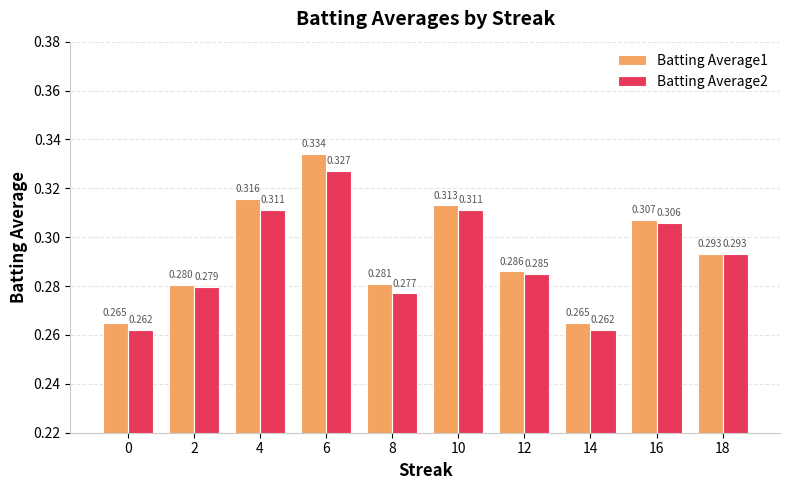

What is the total value across all series at 0?

0.5